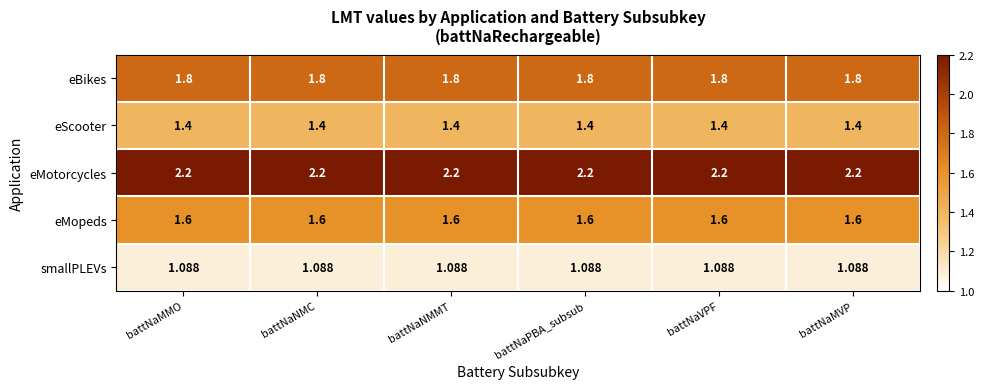

What is the total value across all series at battNaVPF?

8.1